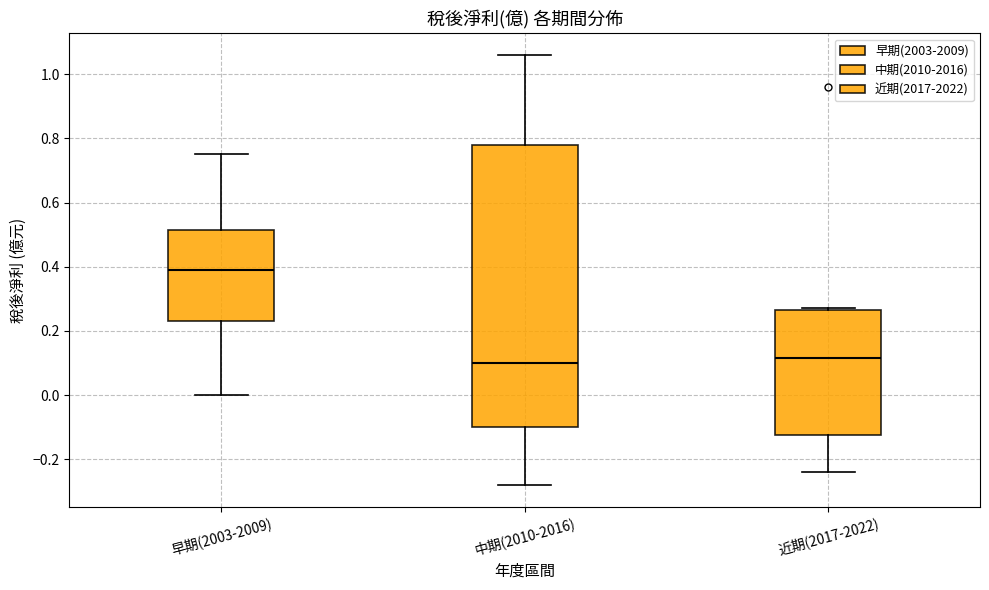

Which box has the highest median line?

早期(2003-2009)